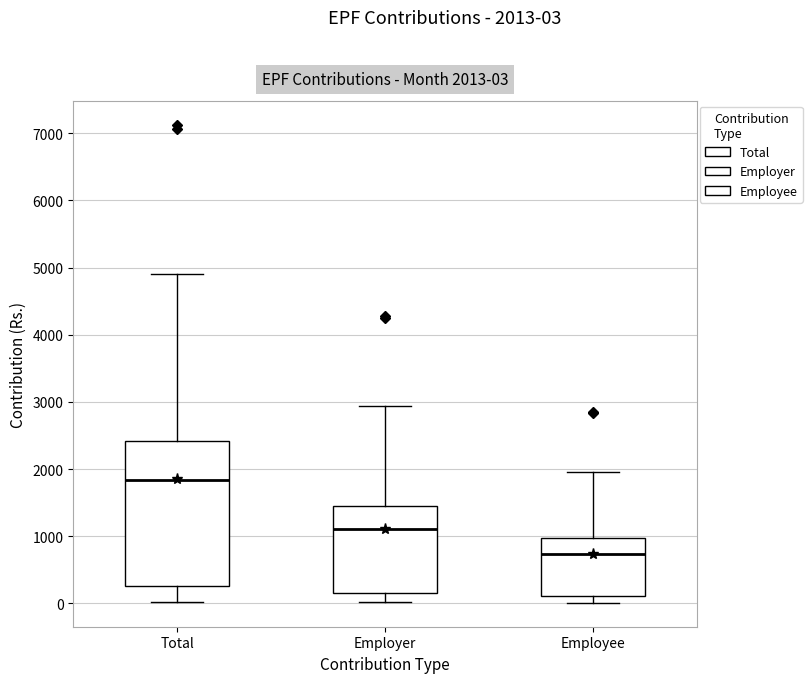

Which box's median line is the lowest?

Employee